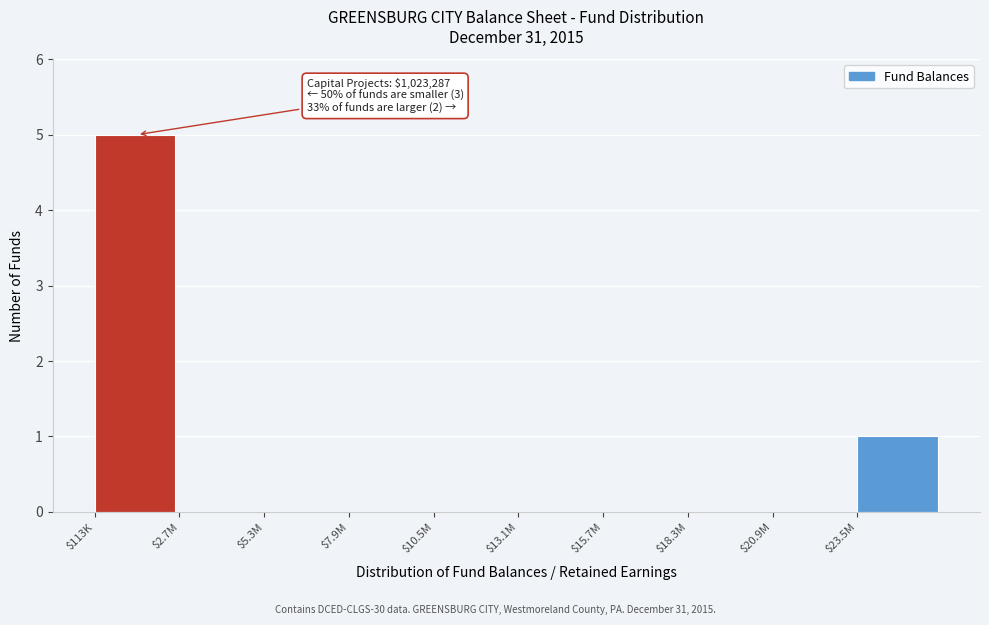

What is the maximum value shown in the chart?

5